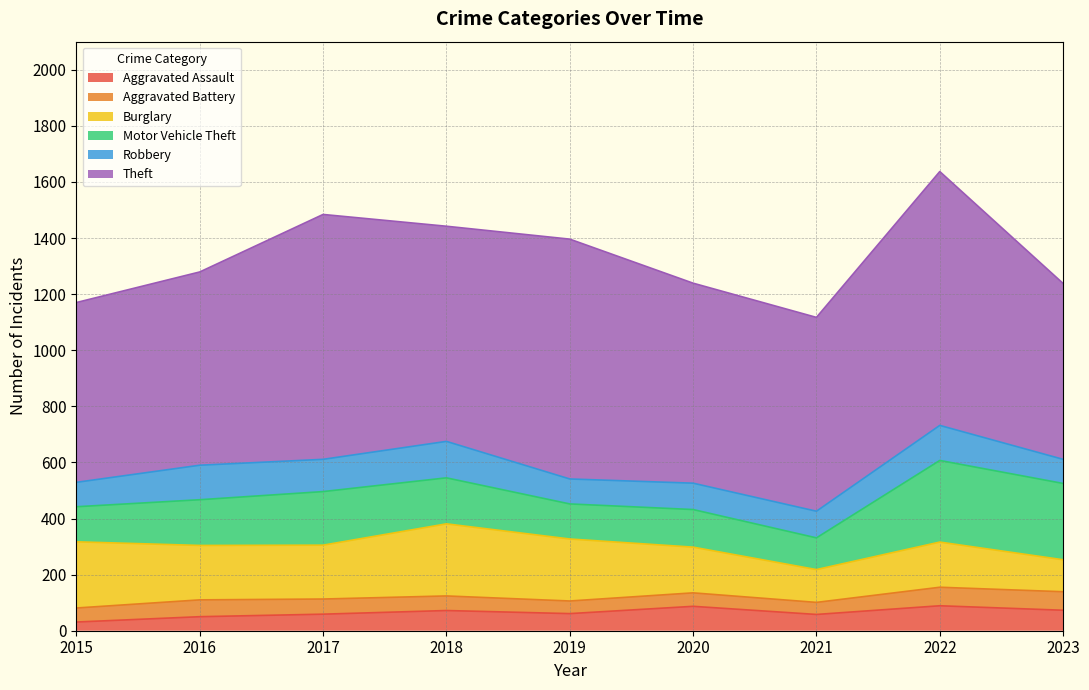

What is the value of the Robbery point at the 8th from the left?

125